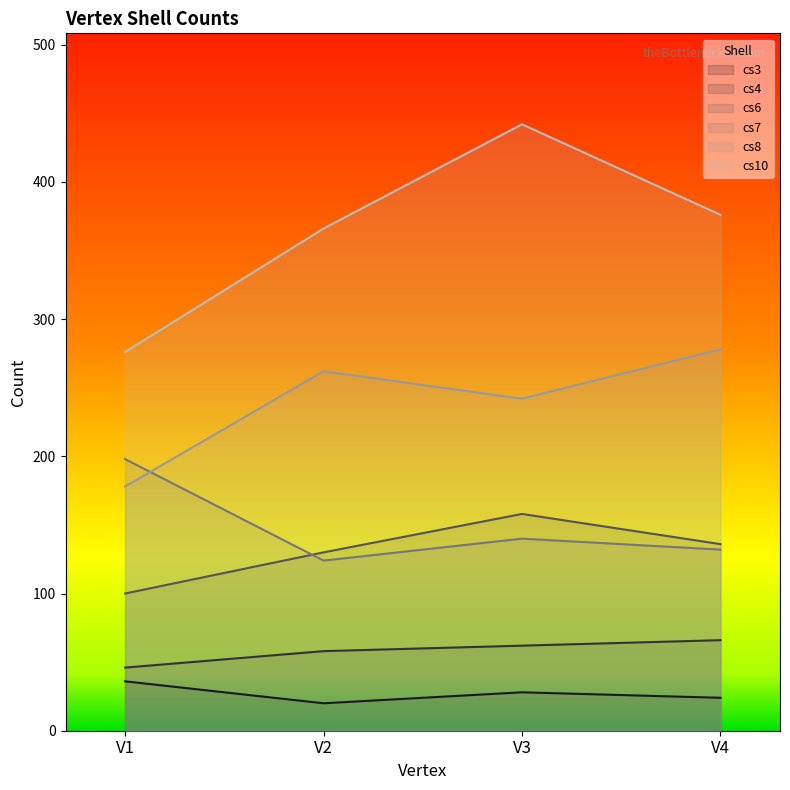

True or false: cs10 and cs8 intersect in this chart.

False